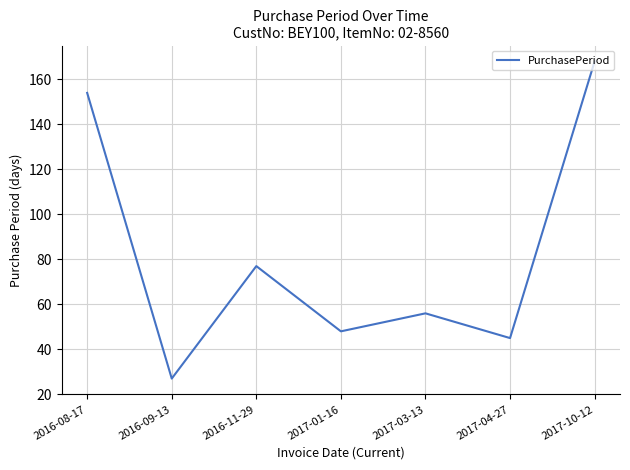

Reading left to right, extract all data points from this chart.

154	27	77	48	56	45	168